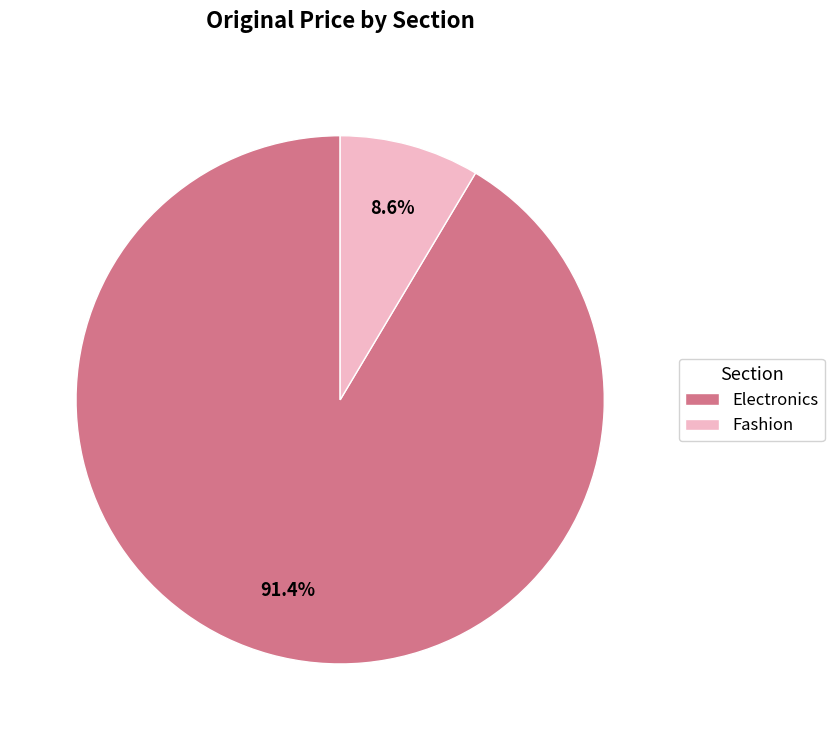

Does any single category account for the majority?

Yes